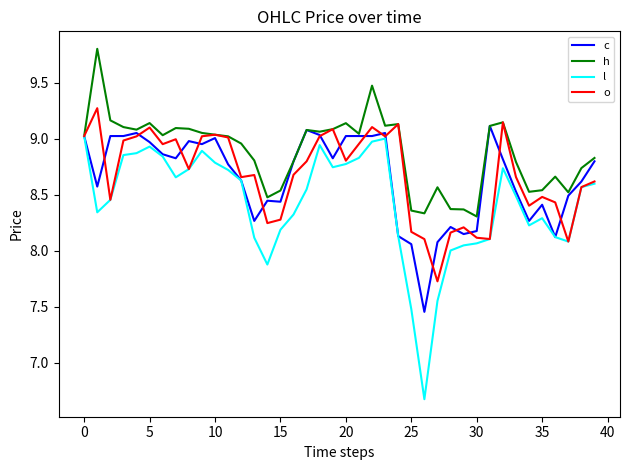

Which series has the widest spread of values?

l